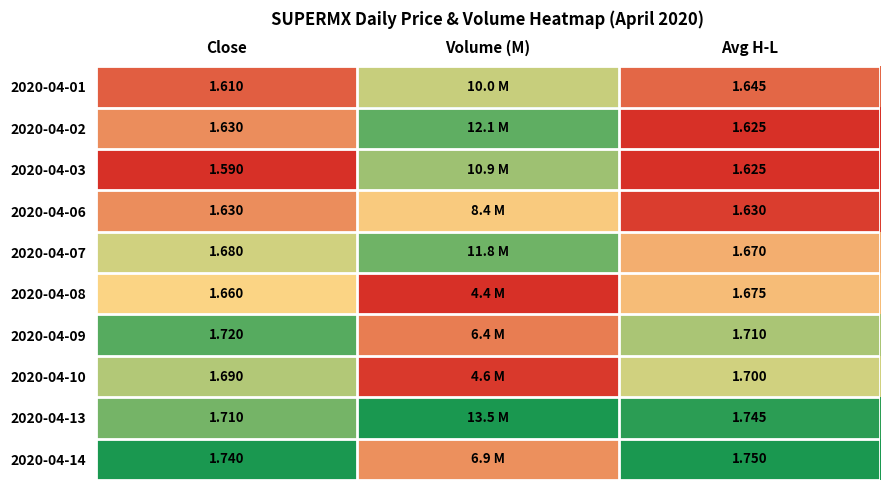

The 2020-04-02 series shows -0.4 at Avg H-L. True or false?

False